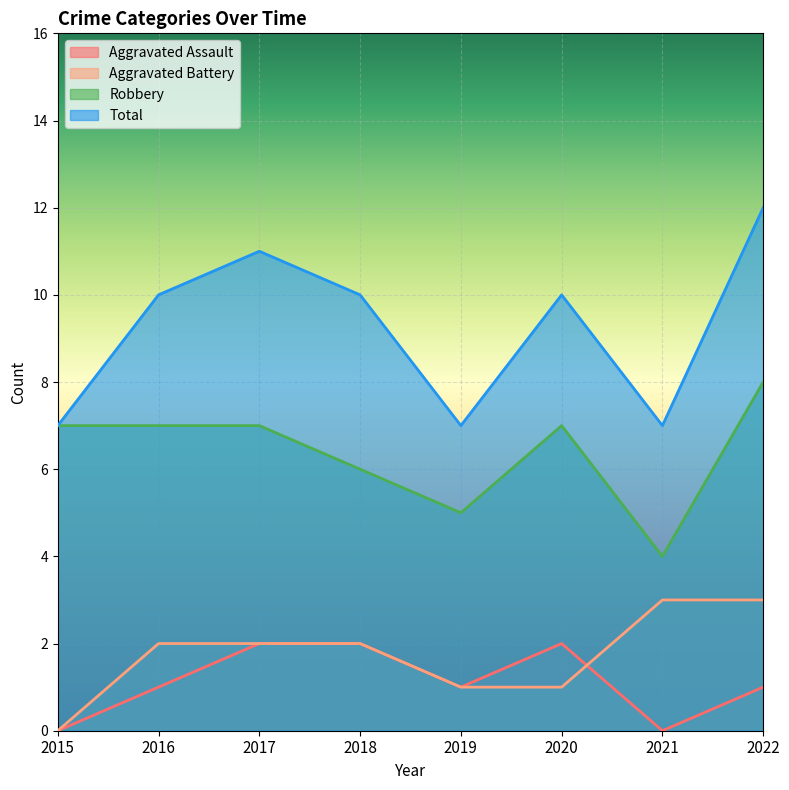

True or false: Aggravated Assault and Total cross at least once.

False